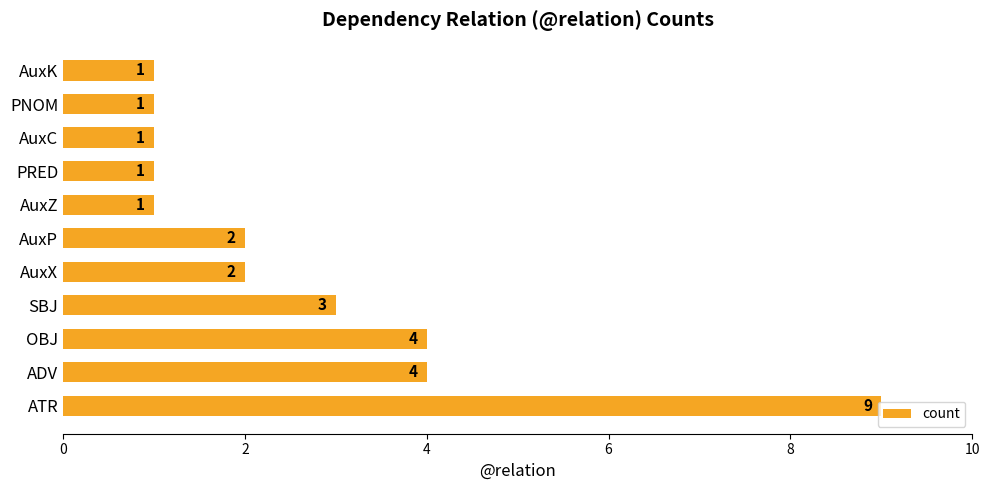

How many bars are there in total?

11